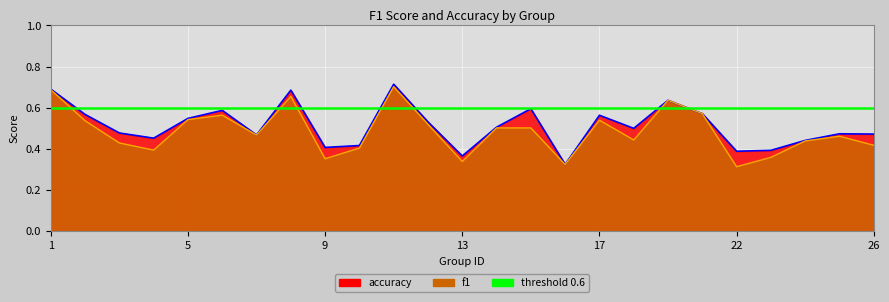

Rank the series at 1 from highest to lowest value.

accuracy, f1